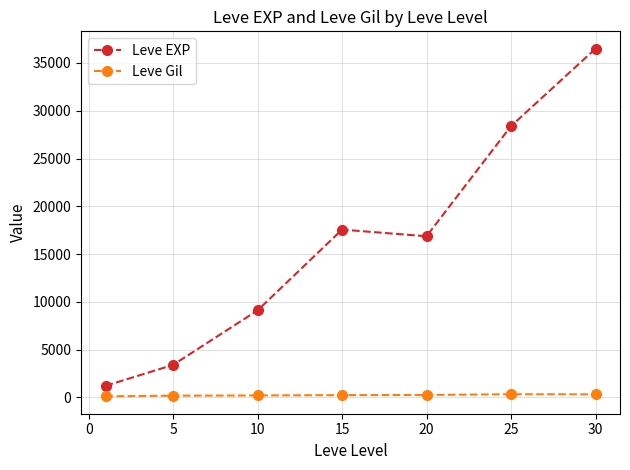

What is the value of the Leve EXP point at the 5th from the left?

16865.0